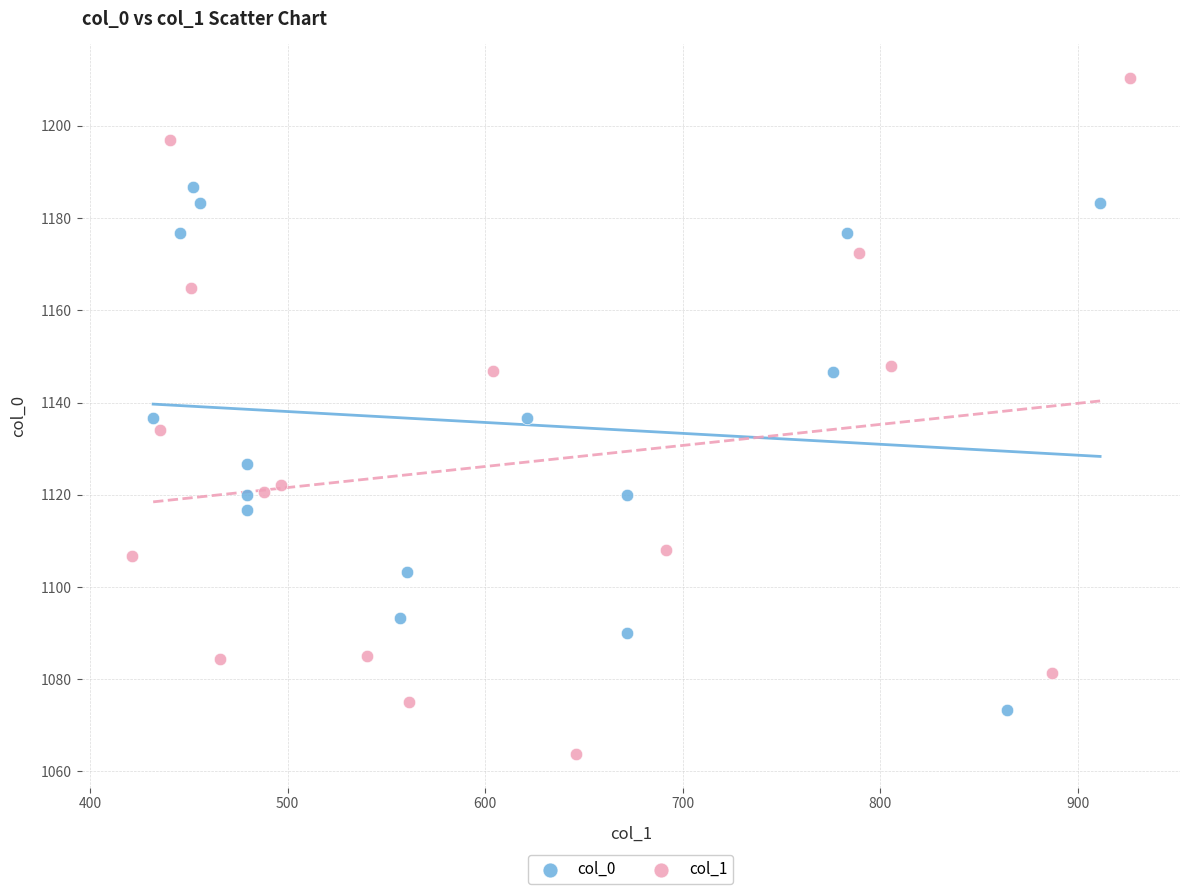

Which series reaches the maximum Y coordinate?

col_1